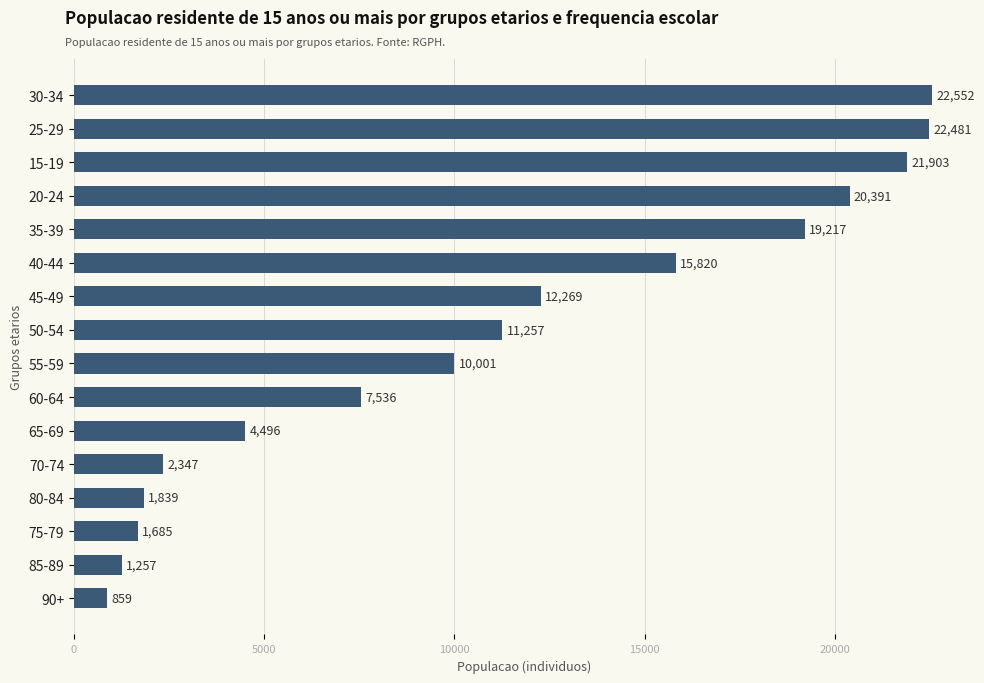

Does the chart contain any negative values?

No